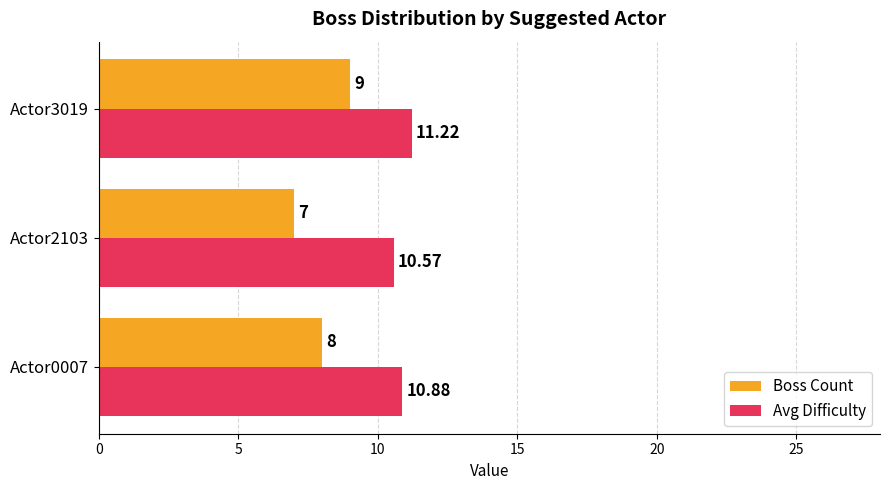

At which label is Avg Difficulty closest to 10?

Actor2103